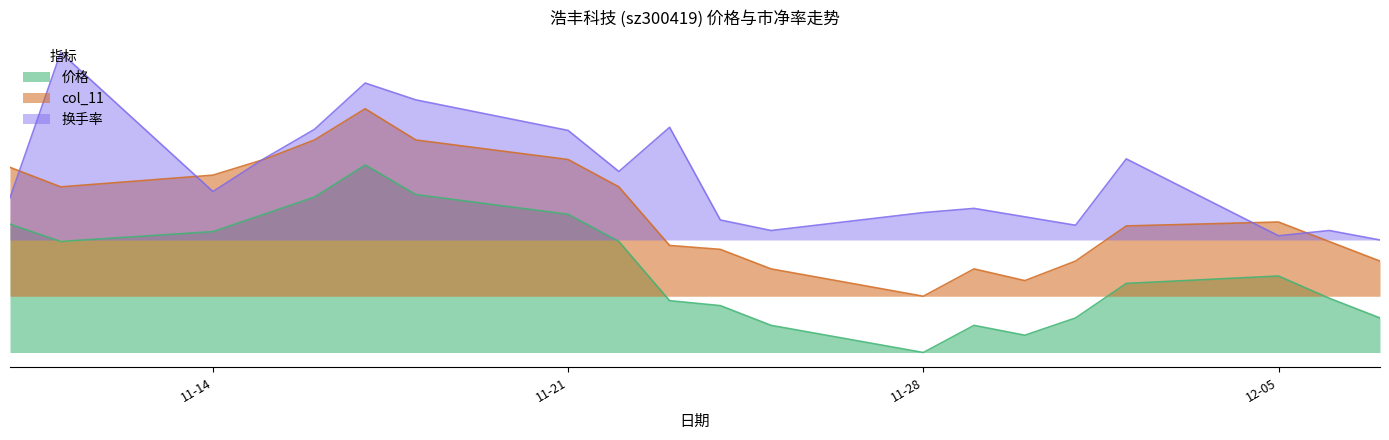

True or false: 换手率 has a value of 3.0 at 2022-11-15.

False